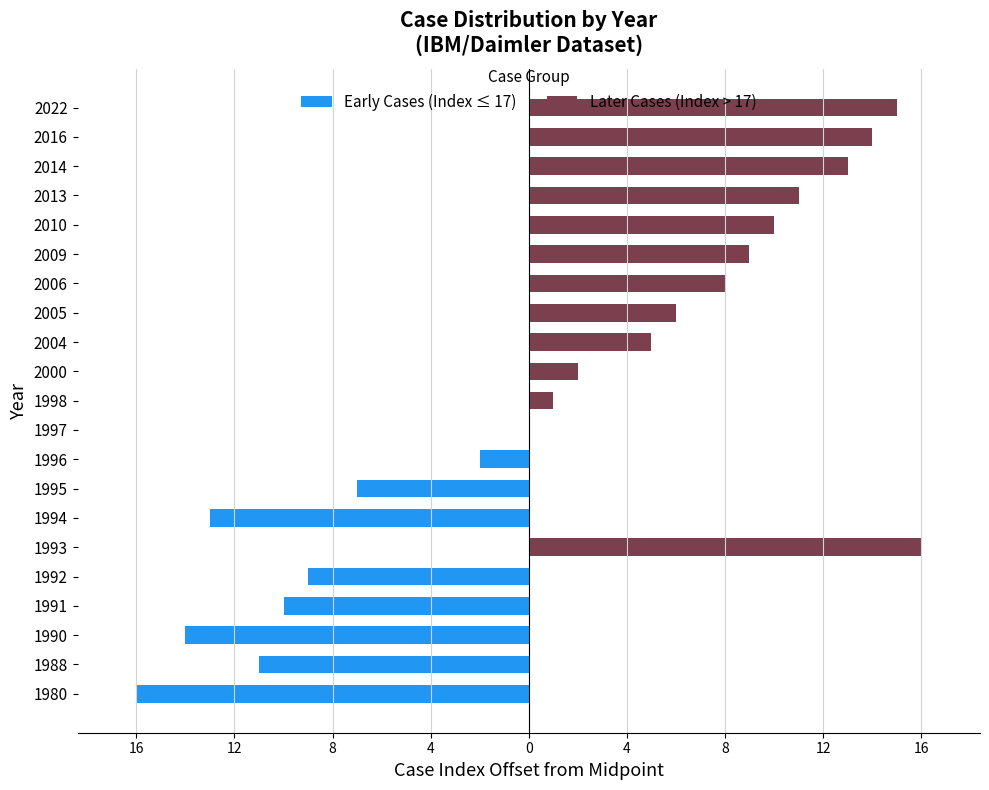

Reading right to left, transcribe all the data shown in this chart.

Early Cases (Index ≤ 17): 0	0	0	0	0	0	0	0	0	0	0	0	-2	-7	-13	0	-9	-10	-14	-11	-16
Later Cases (Index > 17): 15	14	13	11	10	9	8	6	5	2	1	0	0	0	0	16	0	0	0	0	0